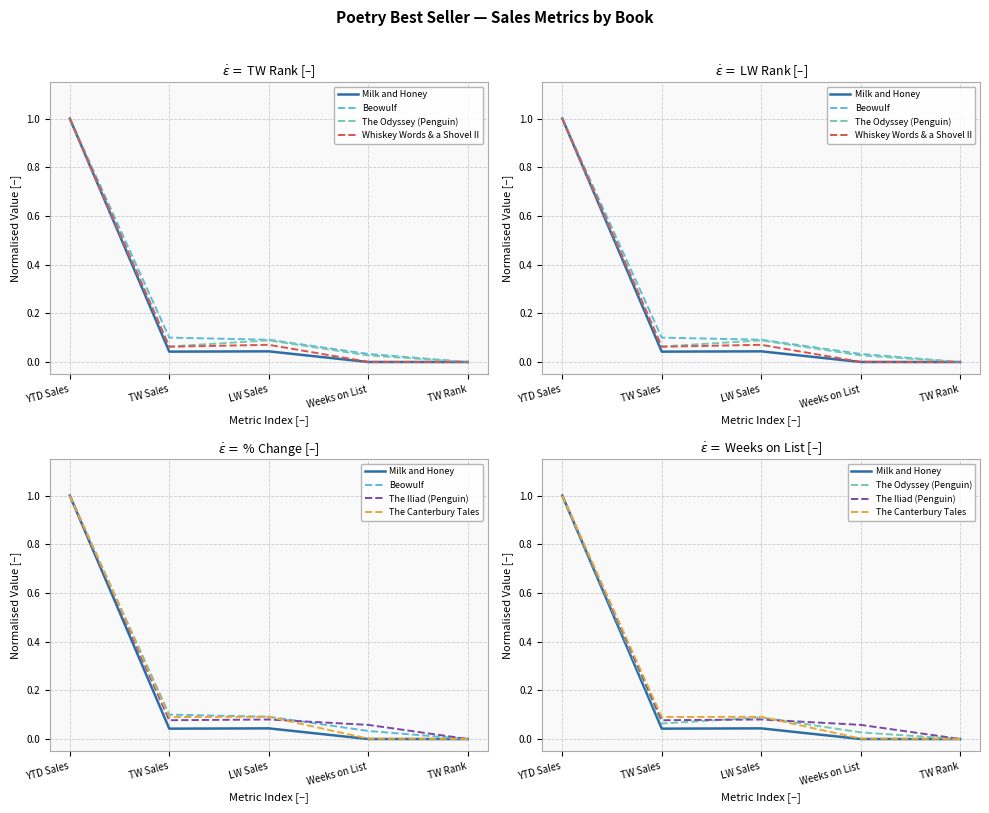

Is the value of The Canterbury Tales at LW Sales greater than the value of The Odyssey (Penguin) at TW Rank?

Yes